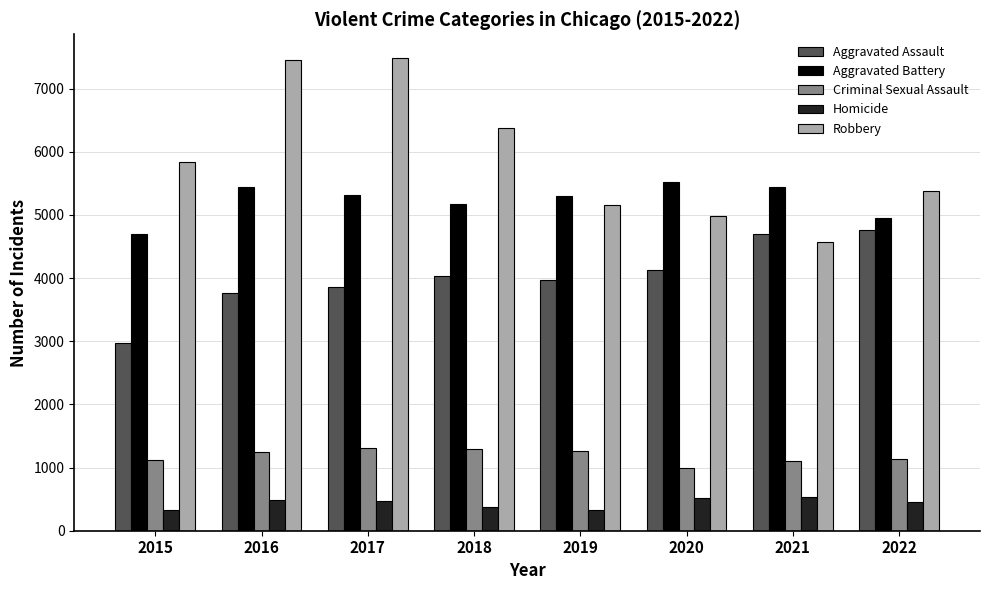

At how many categories does at least one series exceed 3100?

8